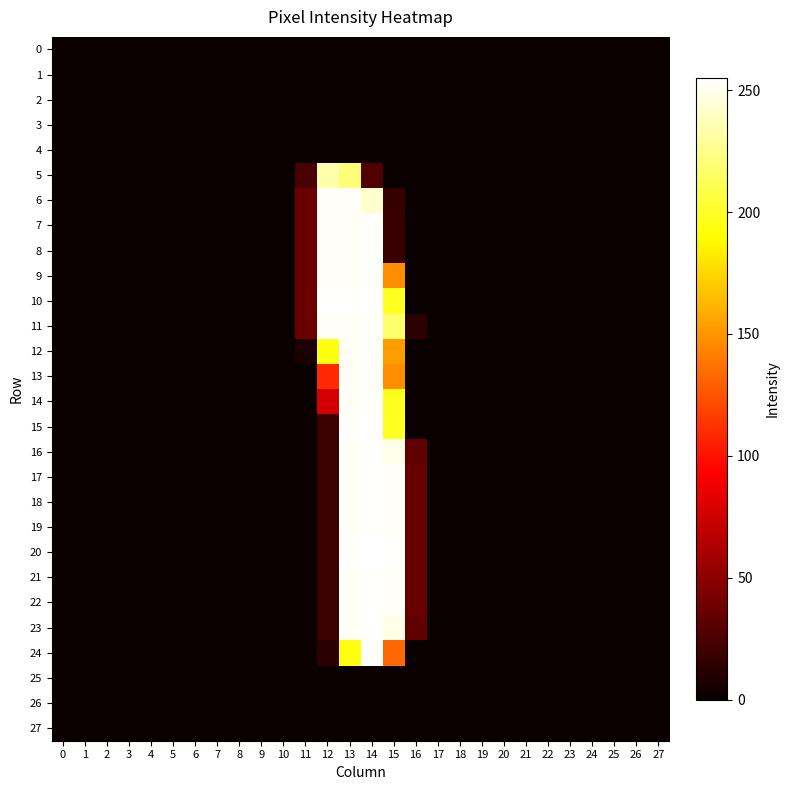

Reading left to right, what are all the values shown in this chart?

0: 0=0	1=0	2=0	3=0	4=0	5=0	6=0	7=0	8=0	9=0	10=0	11=0	12=0	13=0	14=0	15=0	16=0	17=0	18=0	19=0	20=0	21=0	22=0	23=0	24=0	25=0	26=0	27=0
1: 0=0	1=0	2=0	3=0	4=0	5=0	6=0	7=0	8=0	9=0	10=0	11=0	12=0	13=0	14=0	15=0	16=0	17=0	18=0	19=0	20=0	21=0	22=0	23=0	24=0	25=0	26=0	27=0
2: 0=0	1=0	2=0	3=0	4=0	5=0	6=0	7=0	8=0	9=0	10=0	11=0	12=0	13=0	14=0	15=0	16=0	17=0	18=0	19=0	20=0	21=0	22=0	23=0	24=0	25=0	26=0	27=0
3: 0=0	1=0	2=0	3=0	4=0	5=0	6=0	7=0	8=0	9=0	10=0	11=0	12=0	13=0	14=0	15=0	16=0	17=0	18=0	19=0	20=0	21=0	22=0	23=0	24=0	25=0	26=0	27=0
4: 0=0	1=0	2=0	3=0	4=0	5=0	6=0	7=0	8=0	9=0	10=0	11=0	12=0	13=0	14=0	15=0	16=0	17=0	18=0	19=0	20=0	21=0	22=0	23=0	24=0	25=0	26=0	27=0
5: 0=0	1=0	2=0	3=0	4=0	5=0	6=0	7=0	8=0	9=0	10=0	11=24	12=234	13=221	14=27	15=0	16=0	17=0	18=0	19=0	20=0	21=0	22=0	23=0	24=0	25=0	26=0	27=0
6: 0=0	1=0	2=0	3=0	4=0	5=0	6=0	7=0	8=0	9=0	10=0	11=37	12=253	13=253	14=242	15=17	16=0	17=0	18=0	19=0	20=0	21=0	22=0	23=0	24=0	25=0	26=0	27=0
7: 0=0	1=0	2=0	3=0	4=0	5=0	6=0	7=0	8=0	9=0	10=0	11=37	12=253	13=253	14=254	15=18	16=0	17=0	18=0	19=0	20=0	21=0	22=0	23=0	24=0	25=0	26=0	27=0
8: 0=0	1=0	2=0	3=0	4=0	5=0	6=0	7=0	8=0	9=0	10=0	11=37	12=253	13=253	14=254	15=18	16=0	17=0	18=0	19=0	20=0	21=0	22=0	23=0	24=0	25=0	26=0	27=0
9: 0=0	1=0	2=0	3=0	4=0	5=0	6=0	7=0	8=0	9=0	10=0	11=37	12=253	13=253	14=254	15=147	16=0	17=0	18=0	19=0	20=0	21=0	22=0	23=0	24=0	25=0	26=0	27=0
10: 0=0	1=0	2=0	3=0	4=0	5=0	6=0	7=0	8=0	9=0	10=0	11=37	12=254	13=254	14=255	15=199	16=0	17=0	18=0	19=0	20=0	21=0	22=0	23=0	24=0	25=0	26=0	27=0
11: 0=0	1=0	2=0	3=0	4=0	5=0	6=0	7=0	8=0	9=0	10=0	11=37	12=253	13=253	14=254	15=218	16=13	17=0	18=0	19=0	20=0	21=0	22=0	23=0	24=0	25=0	26=0	27=0
12: 0=0	1=0	2=0	3=0	4=0	5=0	6=0	7=0	8=0	9=0	10=0	11=6	12=194	13=253	14=254	15=153	16=0	17=0	18=0	19=0	20=0	21=0	22=0	23=0	24=0	25=0	26=0	27=0
13: 0=0	1=0	2=0	3=0	4=0	5=0	6=0	7=0	8=0	9=0	10=0	11=0	12=109	13=253	14=254	15=147	16=0	17=0	18=0	19=0	20=0	21=0	22=0	23=0	24=0	25=0	26=0	27=0
14: 0=0	1=0	2=0	3=0	4=0	5=0	6=0	7=0	8=0	9=0	10=0	11=0	12=77	13=253	14=254	15=198	16=0	17=0	18=0	19=0	20=0	21=0	22=0	23=0	24=0	25=0	26=0	27=0
15: 0=0	1=0	2=0	3=0	4=0	5=0	6=0	7=0	8=0	9=0	10=0	11=0	12=19	13=254	14=255	15=199	16=0	17=0	18=0	19=0	20=0	21=0	22=0	23=0	24=0	25=0	26=0	27=0
16: 0=0	1=0	2=0	3=0	4=0	5=0	6=0	7=0	8=0	9=0	10=0	11=0	12=19	13=253	14=254	15=249	16=33	17=0	18=0	19=0	20=0	21=0	22=0	23=0	24=0	25=0	26=0	27=0
17: 0=0	1=0	2=0	3=0	4=0	5=0	6=0	7=0	8=0	9=0	10=0	11=0	12=19	13=253	14=254	15=253	16=36	17=0	18=0	19=0	20=0	21=0	22=0	23=0	24=0	25=0	26=0	27=0
18: 0=0	1=0	2=0	3=0	4=0	5=0	6=0	7=0	8=0	9=0	10=0	11=0	12=19	13=253	14=254	15=253	16=36	17=0	18=0	19=0	20=0	21=0	22=0	23=0	24=0	25=0	26=0	27=0
19: 0=0	1=0	2=0	3=0	4=0	5=0	6=0	7=0	8=0	9=0	10=0	11=0	12=19	13=253	14=254	15=253	16=36	17=0	18=0	19=0	20=0	21=0	22=0	23=0	24=0	25=0	26=0	27=0
20: 0=0	1=0	2=0	3=0	4=0	5=0	6=0	7=0	8=0	9=0	10=0	11=0	12=19	13=254	14=255	15=254	16=36	17=0	18=0	19=0	20=0	21=0	22=0	23=0	24=0	25=0	26=0	27=0
21: 0=0	1=0	2=0	3=0	4=0	5=0	6=0	7=0	8=0	9=0	10=0	11=0	12=19	13=253	14=254	15=253	16=36	17=0	18=0	19=0	20=0	21=0	22=0	23=0	24=0	25=0	26=0	27=0
22: 0=0	1=0	2=0	3=0	4=0	5=0	6=0	7=0	8=0	9=0	10=0	11=0	12=19	13=253	14=254	15=253	16=36	17=0	18=0	19=0	20=0	21=0	22=0	23=0	24=0	25=0	26=0	27=0
23: 0=0	1=0	2=0	3=0	4=0	5=0	6=0	7=0	8=0	9=0	10=0	11=0	12=19	13=253	14=254	15=249	16=33	17=0	18=0	19=0	20=0	21=0	22=0	23=0	24=0	25=0	26=0	27=0
24: 0=0	1=0	2=0	3=0	4=0	5=0	6=0	7=0	8=0	9=0	10=0	11=0	12=12	13=194	14=254	15=133	16=0	17=0	18=0	19=0	20=0	21=0	22=0	23=0	24=0	25=0	26=0	27=0
25: 0=0	1=0	2=0	3=0	4=0	5=0	6=0	7=0	8=0	9=0	10=0	11=0	12=0	13=0	14=0	15=0	16=0	17=0	18=0	19=0	20=0	21=0	22=0	23=0	24=0	25=0	26=0	27=0
26: 0=0	1=0	2=0	3=0	4=0	5=0	6=0	7=0	8=0	9=0	10=0	11=0	12=0	13=0	14=0	15=0	16=0	17=0	18=0	19=0	20=0	21=0	22=0	23=0	24=0	25=0	26=0	27=0
27: 0=0	1=0	2=0	3=0	4=0	5=0	6=0	7=0	8=0	9=0	10=0	11=0	12=0	13=0	14=0	15=0	16=0	17=0	18=0	19=0	20=0	21=0	22=0	23=0	24=0	25=0	26=0	27=0